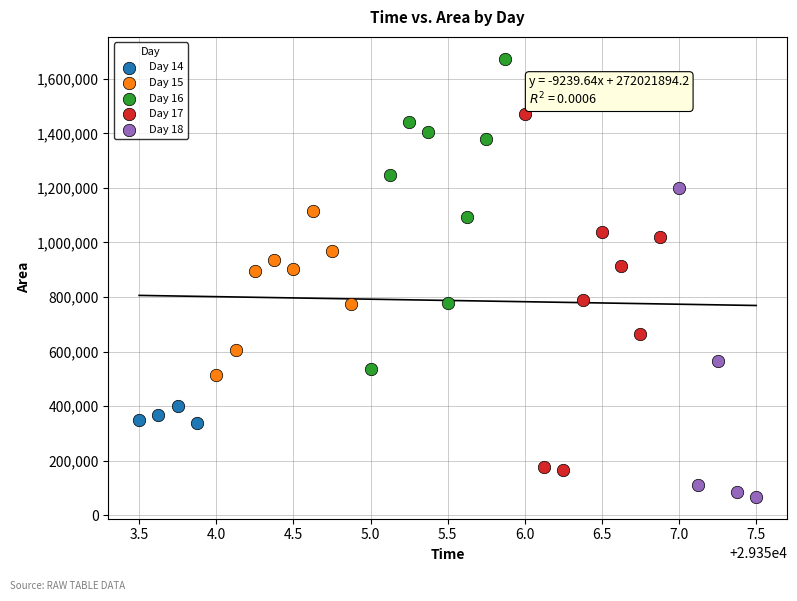

Which series reaches the minimum Y coordinate?

Day 18